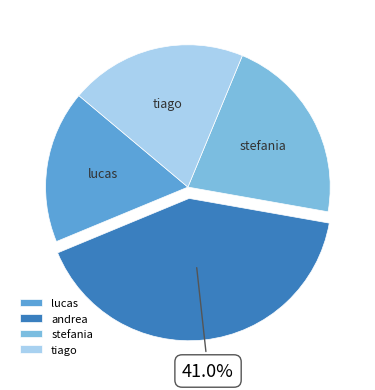

Does any single category account for the majority?

No